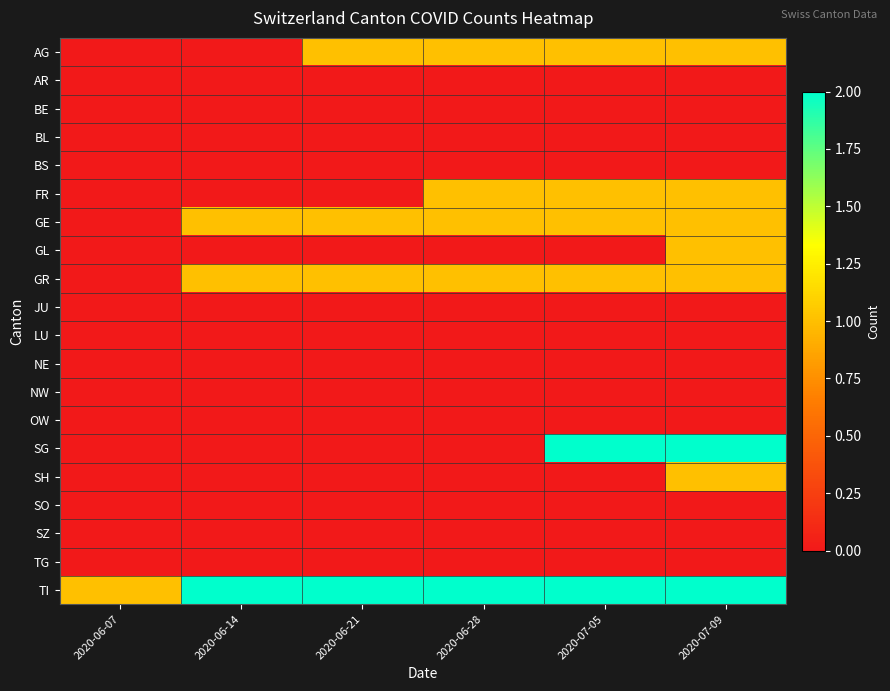

At 2020-06-28, list the series in order from smallest to largest.

AR, BE, BL, BS, GL, JU, LU, NE, NW, OW, SG, SH, SO, SZ, TG, AG, FR, GE, GR, TI